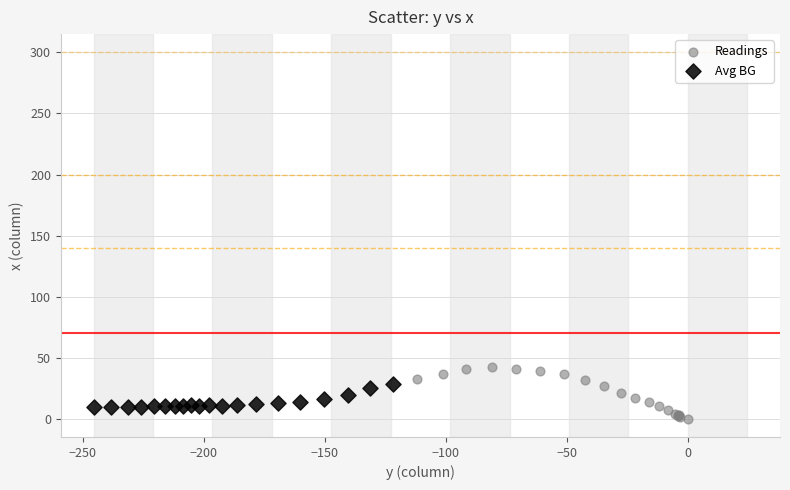

Which series contains the highest Y value?

Readings